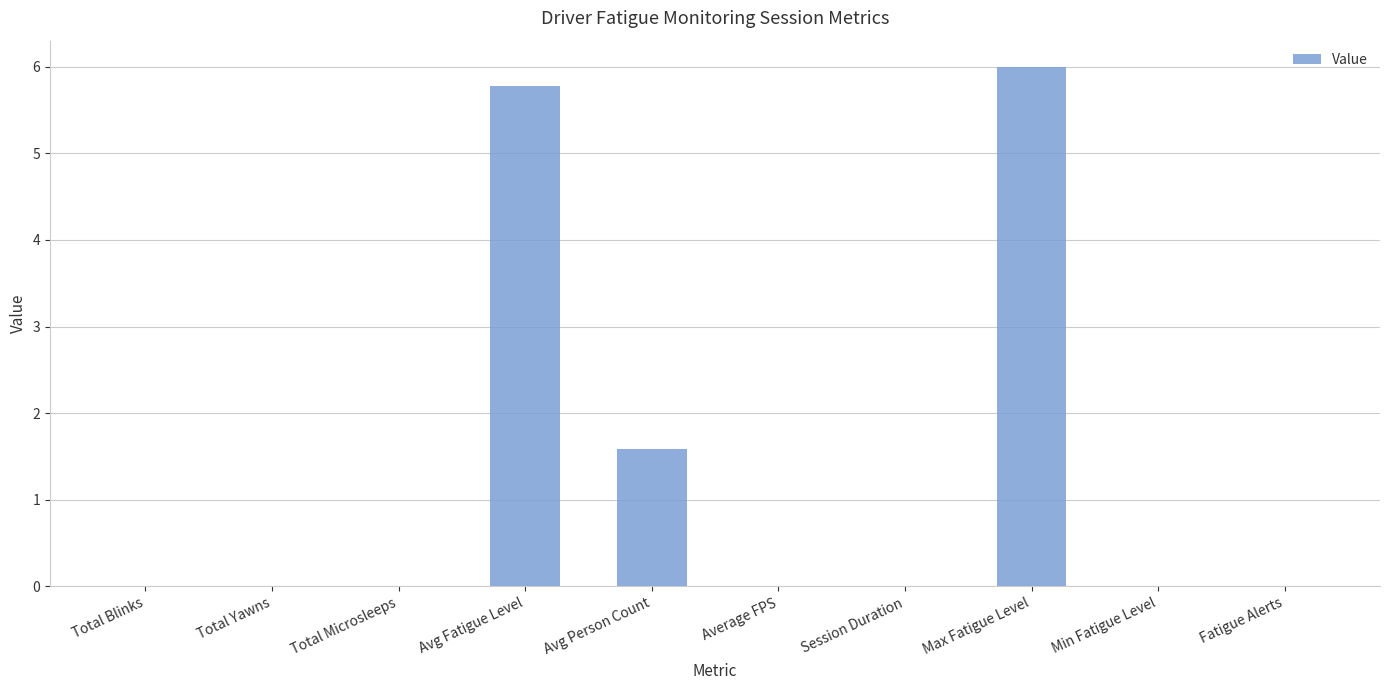

Is it true that the value at Max Fatigue Level is 3.2?

False